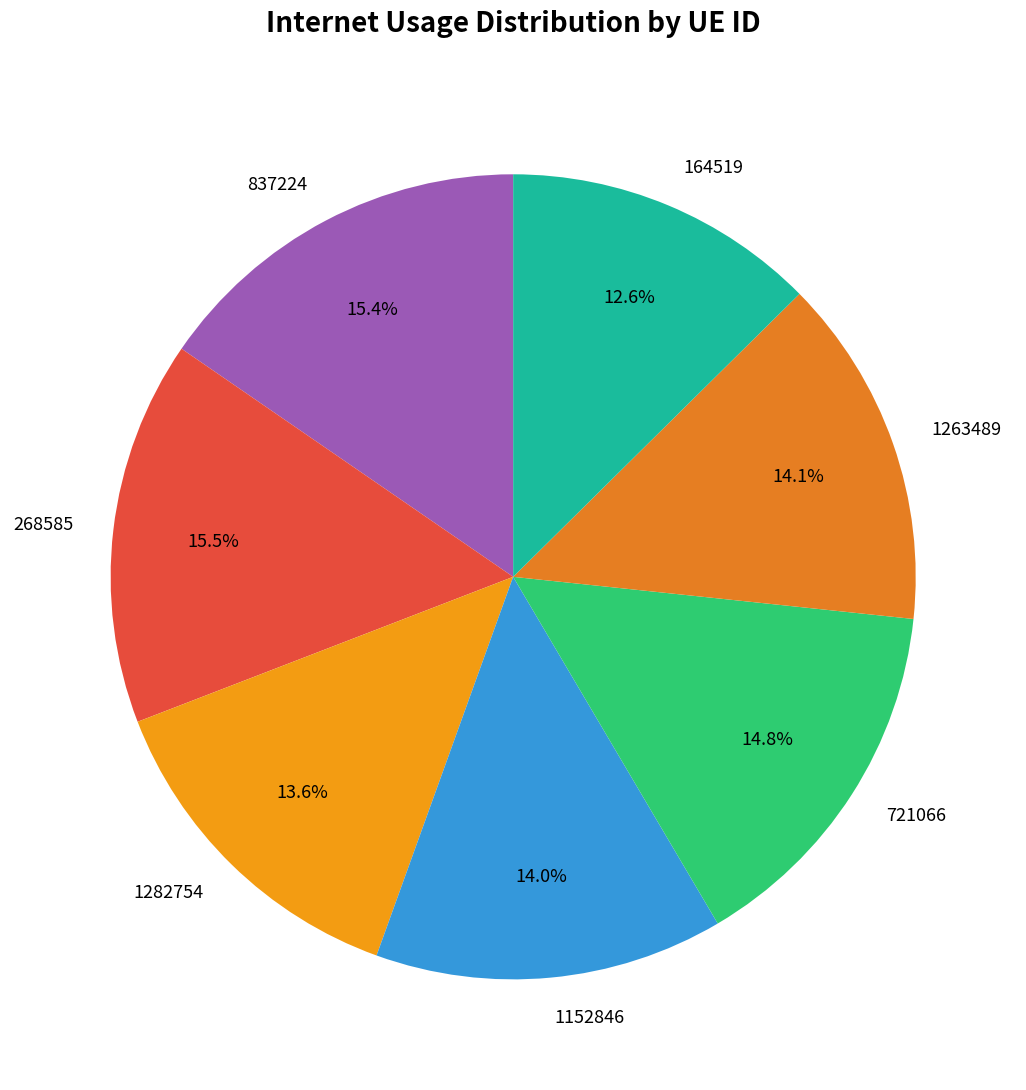

Is it true that 1263489 is 14% of the pie?

True